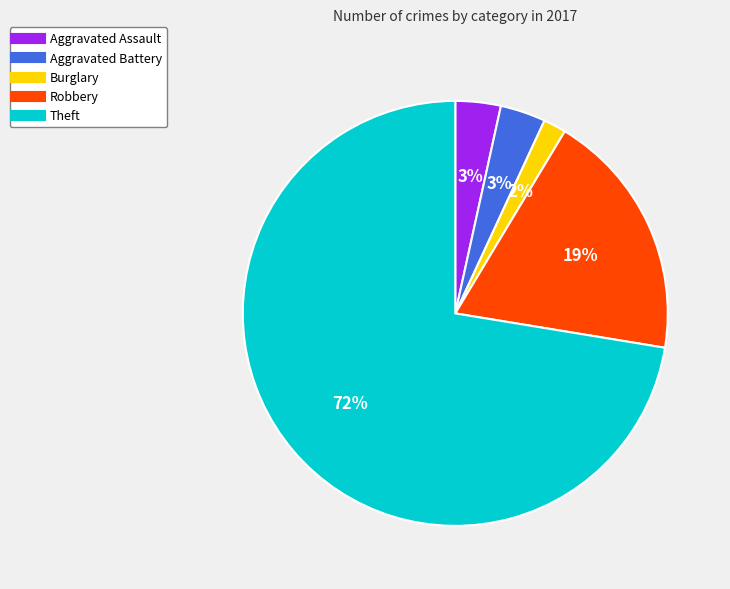

What percentage is the Burglary slice, to the nearest percent?

2%